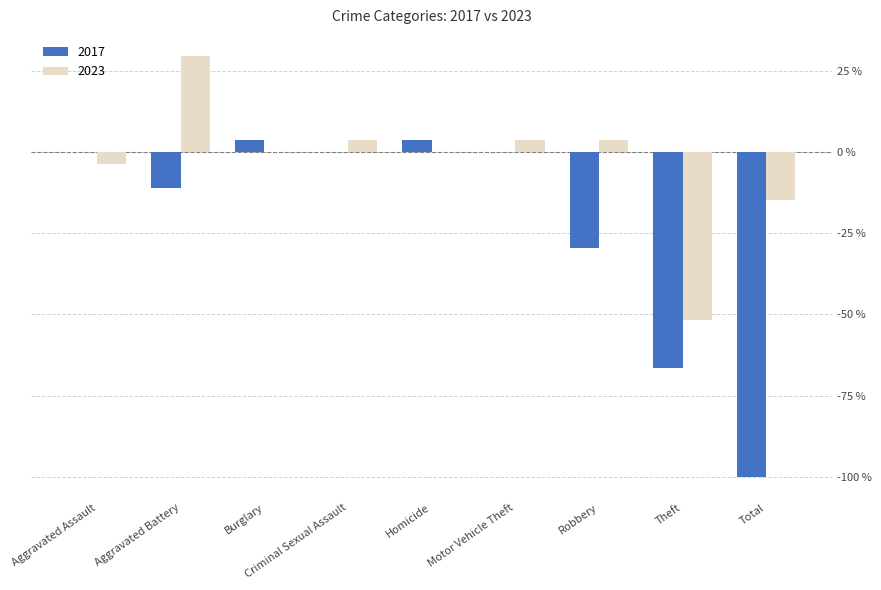

What value does the 2023 series have at Aggravated Battery?

29.6